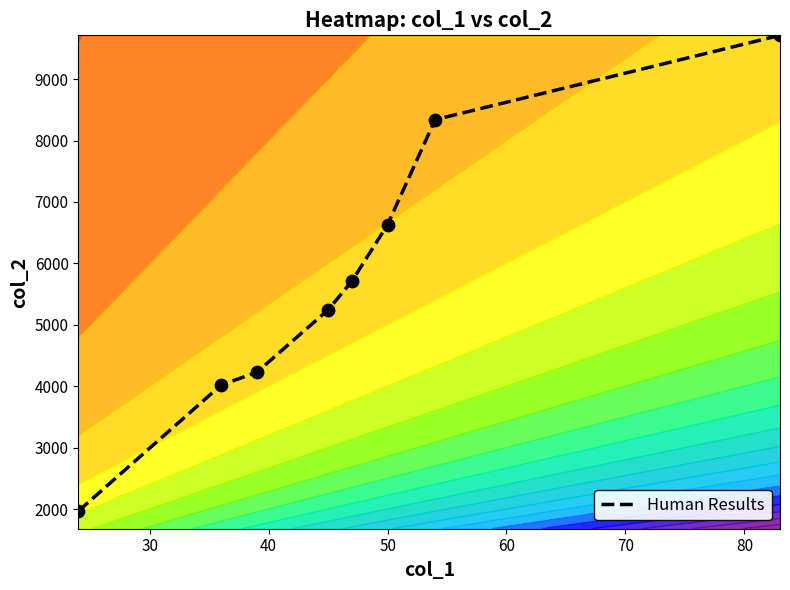

What is the highest value of the Human Results series?

9713